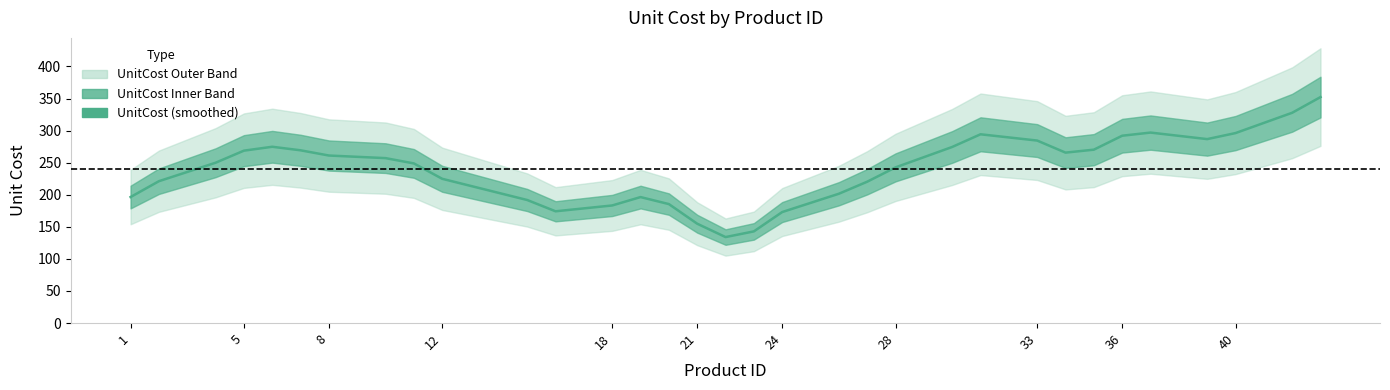

Reading right to left, what are all the values shown in this chart?

352.3	327.8	296.1	286.7	296.9	292.0	270.3	265.7	284.5	294.3	274.5	242.7	220.3	201.6	173.0	142.9	134.1	154.9	185.5	196.4	183.3	174.2	191.8	224.9	248.8	257.1	261.1	269.3	274.8	268.7	249.9	221.1	196.4